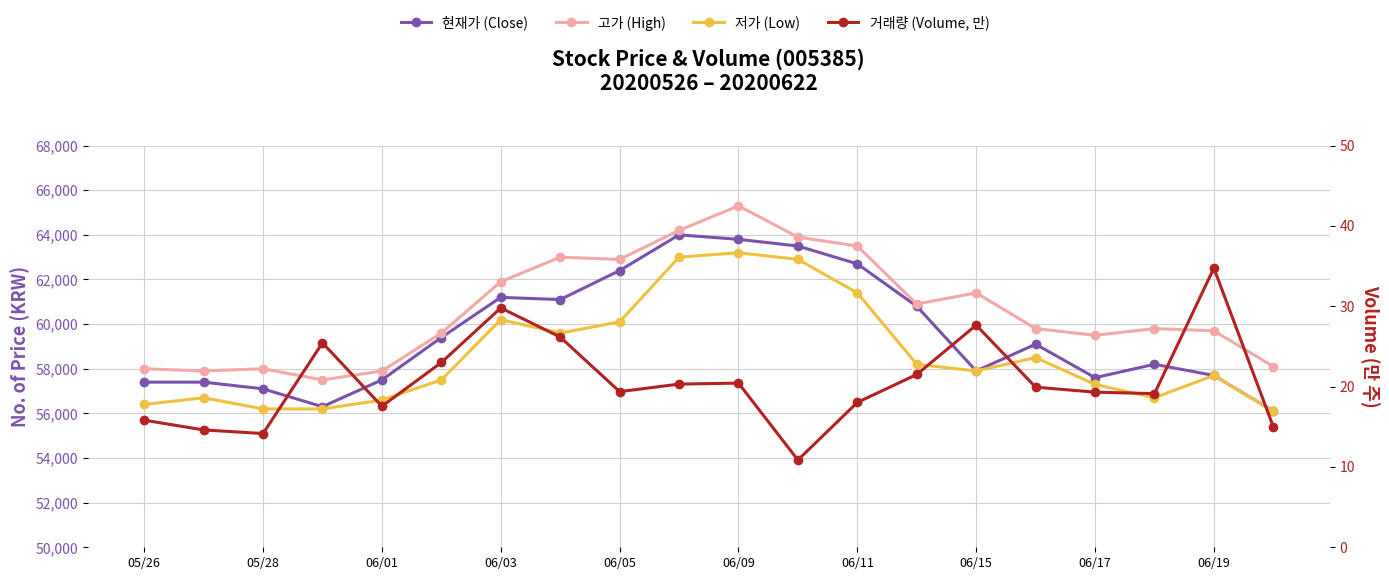

Is this an area chart (filled region under the line)?

No